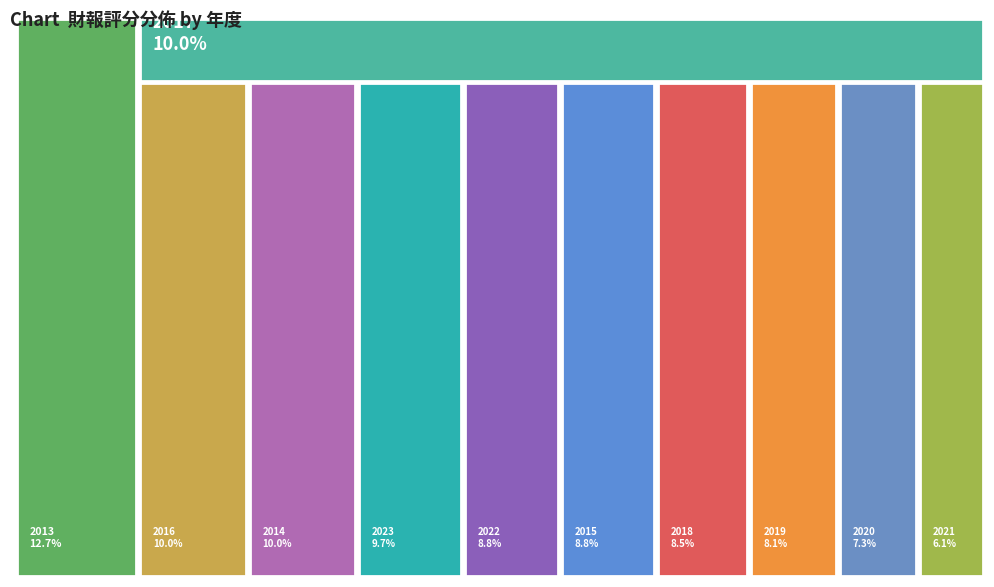

To the nearest percent, what is the combined percentage of 2020 and 2015?

16%